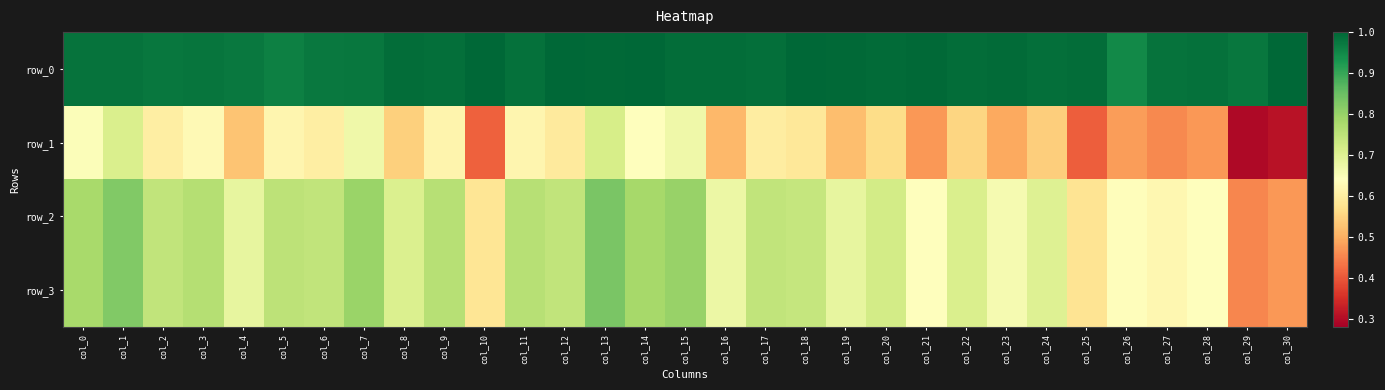

The value of row_3 at col_19 is 0.7. True or false?

True